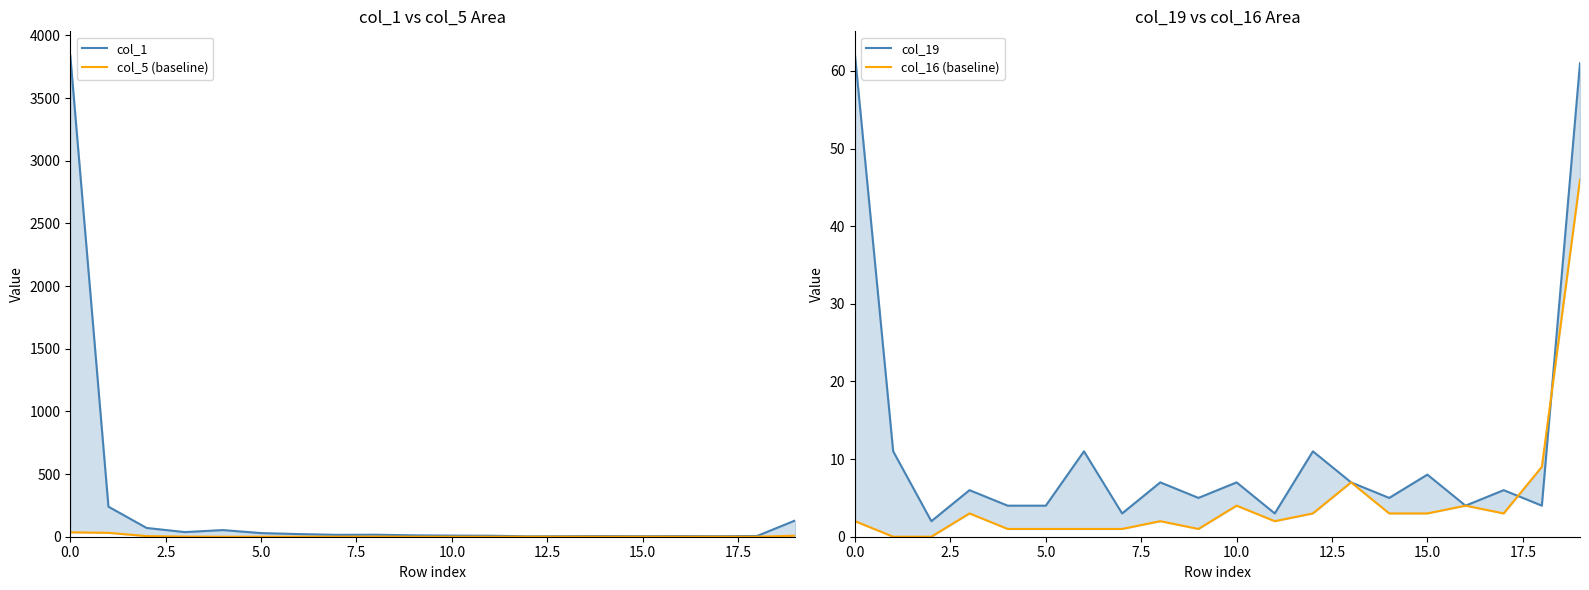

What is the spread (max minus min) of values at 11?

8